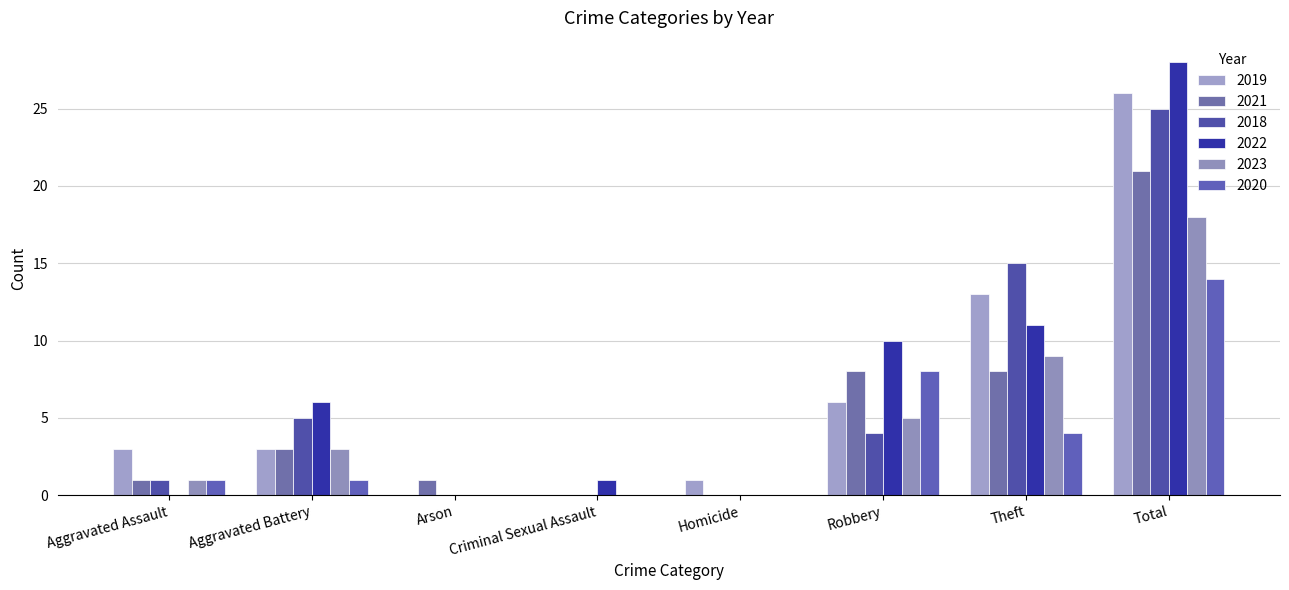

Where is 2023 nearest to the value 9?

Theft